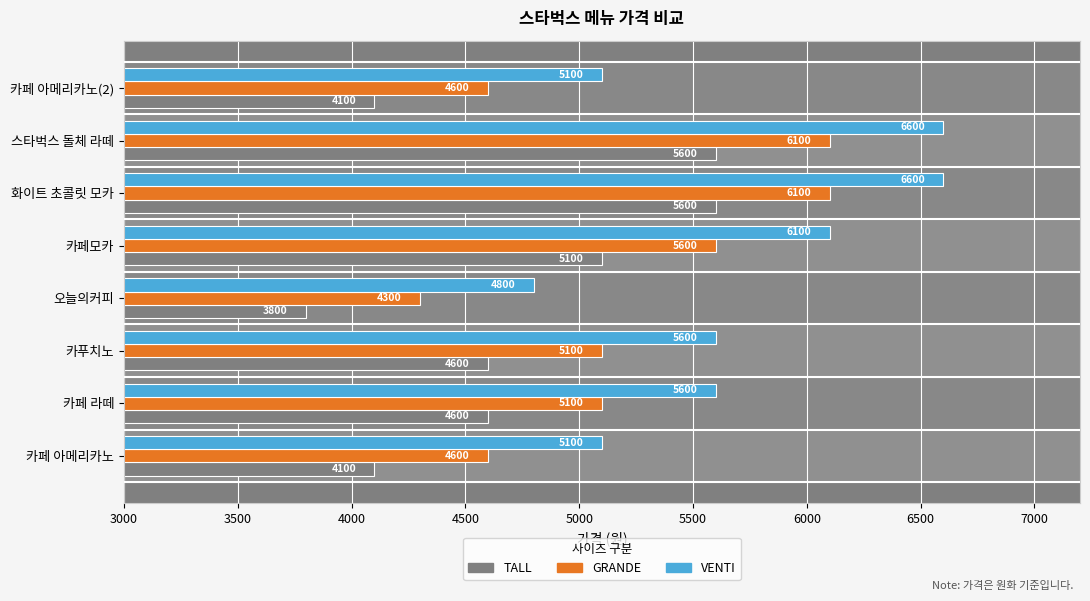

What value does the VENTI series have at 카푸치노, to the nearest 100?

5600